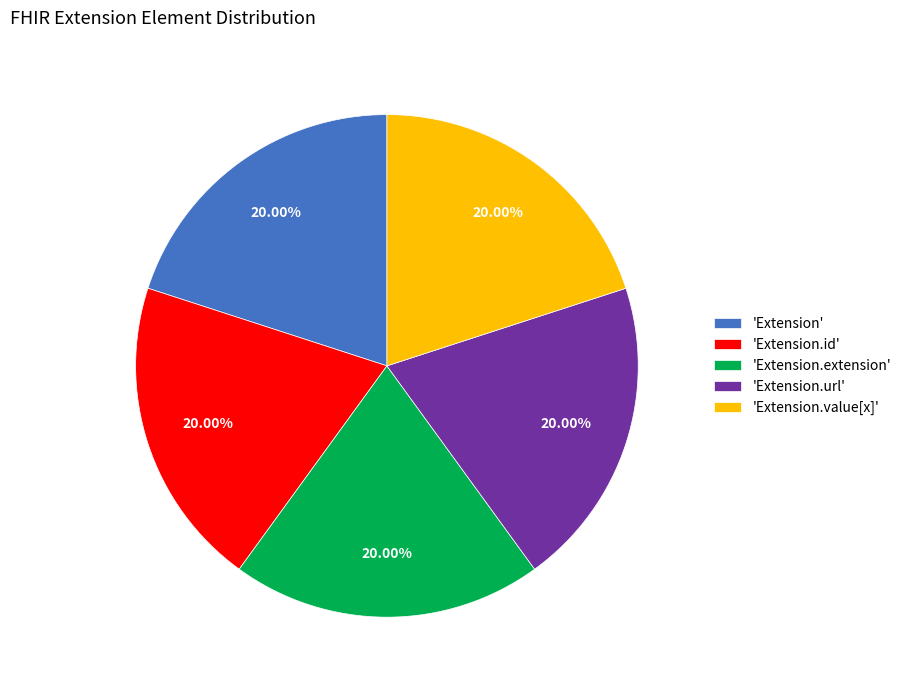

To the nearest percent, what is the difference between the largest and smallest slice percentages?

0%